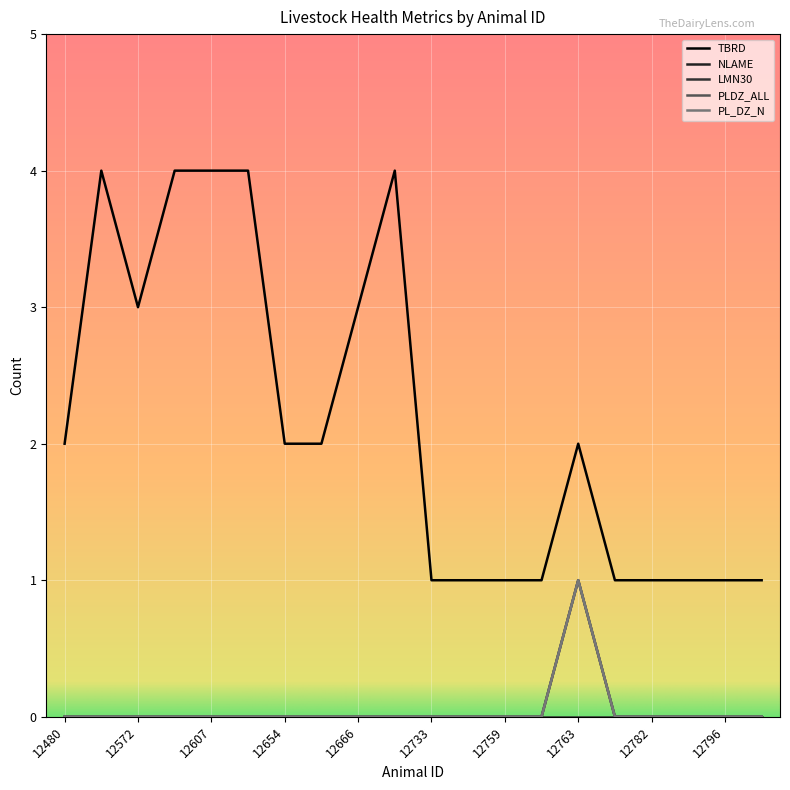

What is the sum of all PLDZ_ALL values?

1